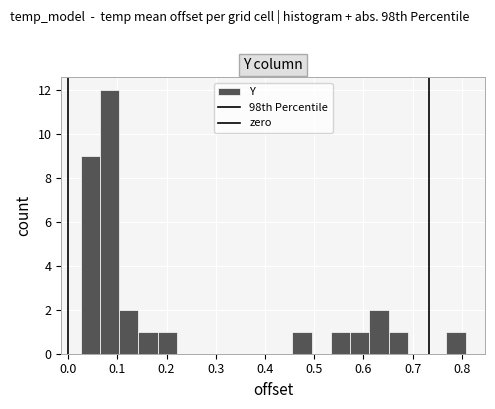

Read against the x-axis, roughly where is the centre of the tallest bar?

0.08